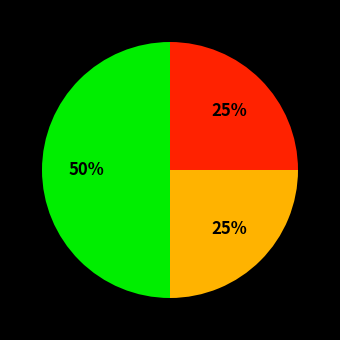

Count the number of slices in the pie.

3